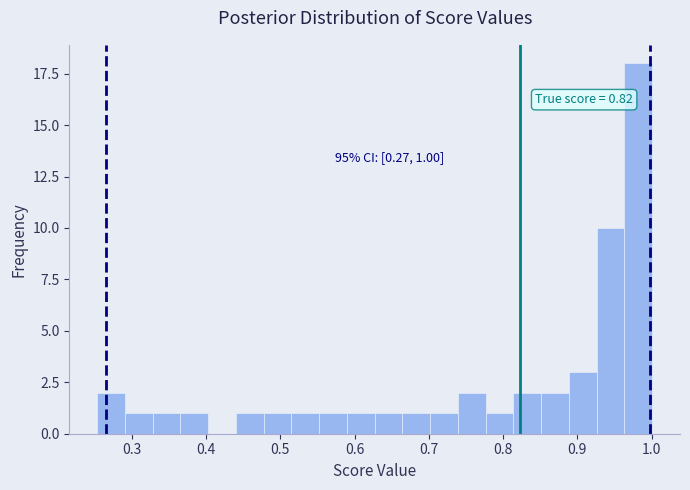

Around what value on the x-axis is the tallest bar? Give the approximate position of its centre, as read against the axis.

0.98